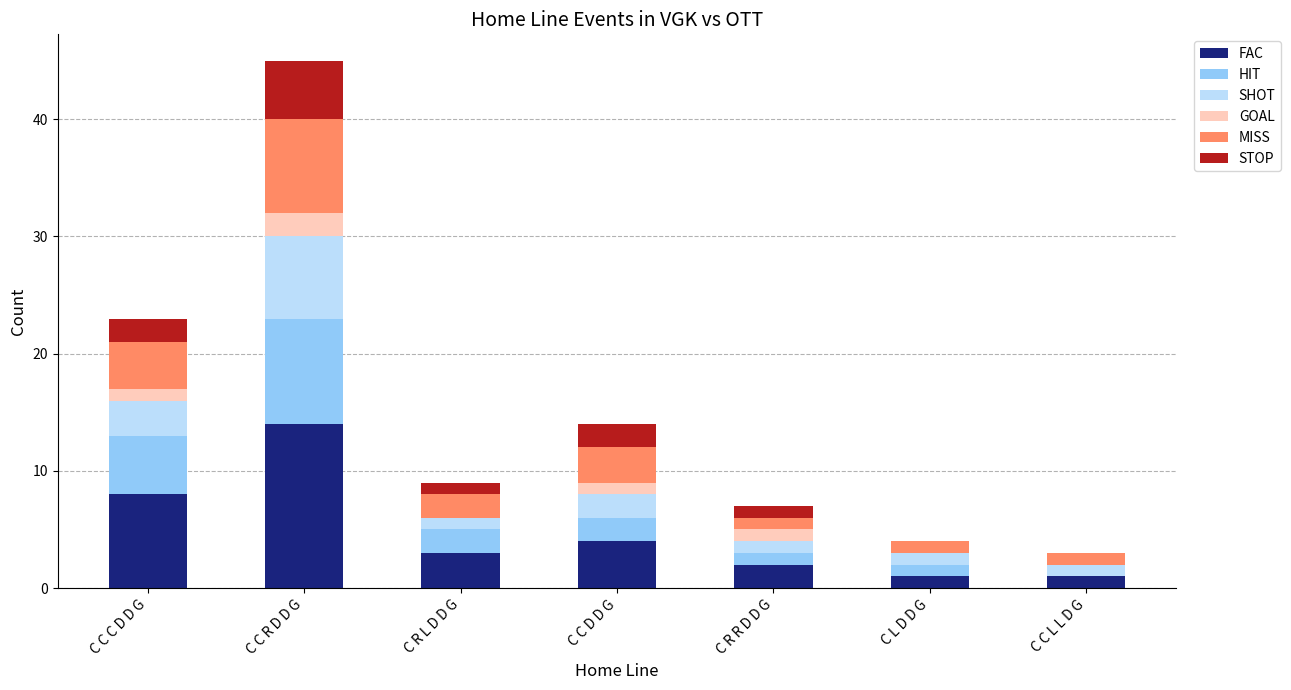

At which label does FAC reach its peak?

C C R D D G